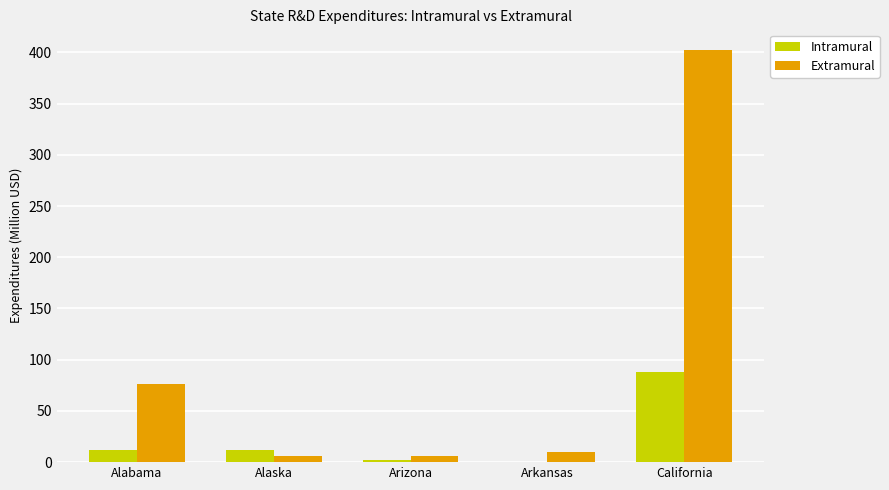

The Extramural series shows 402.4 at California. True or false?

True